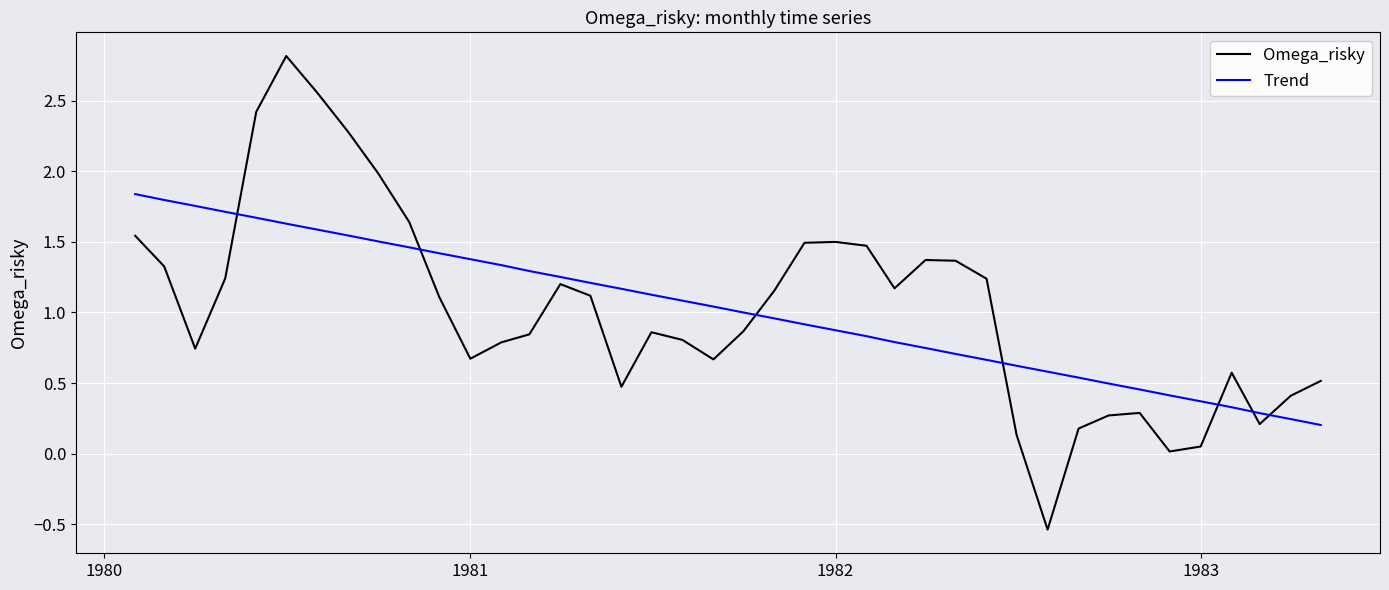

What is the greatest value displayed?

2.8